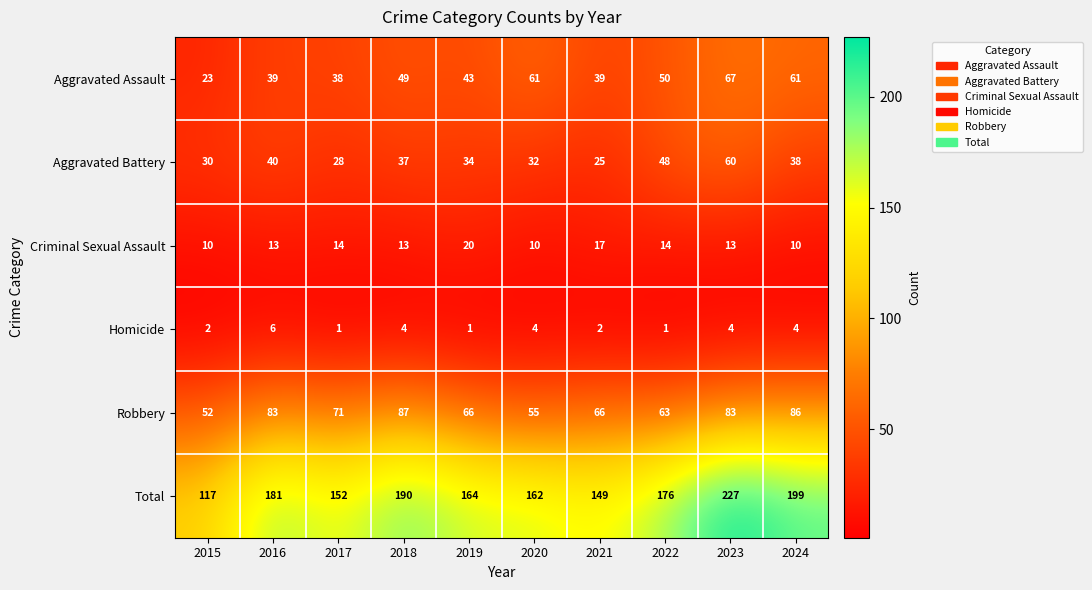

The Aggravated Battery series shows 28 at 2017. True or false?

True